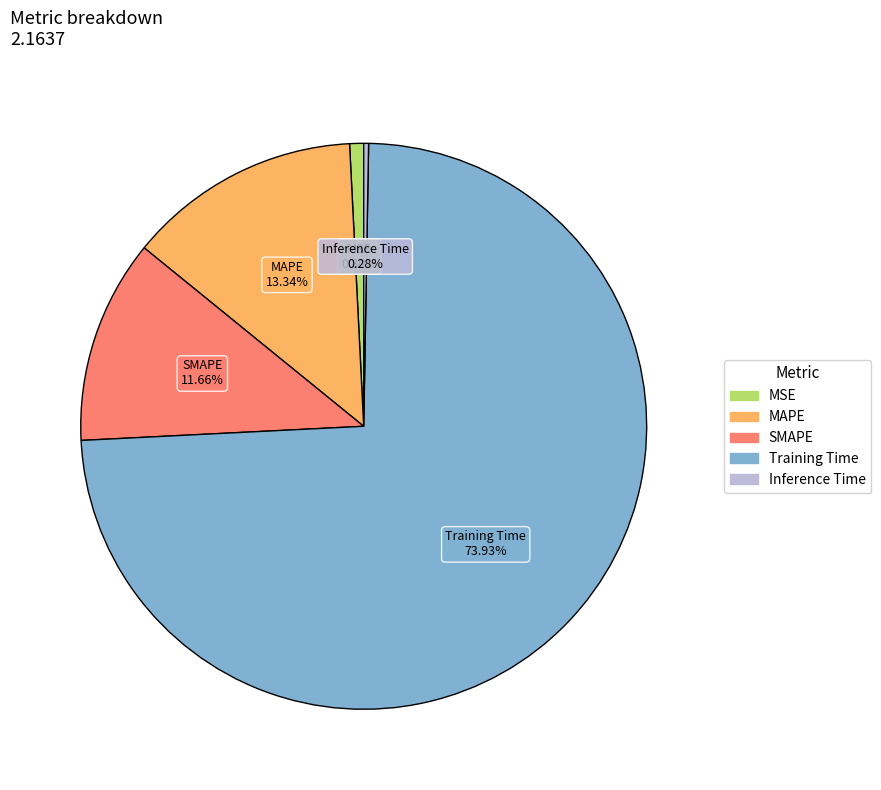

Approximately how many times larger is the value at MAPE compared to Training Time?

0.2